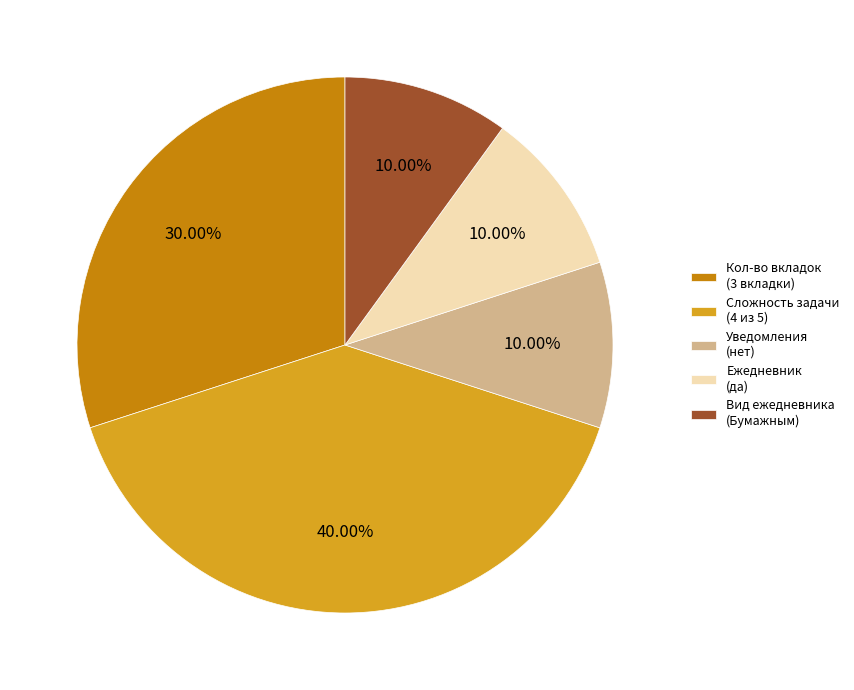

Combined, do Вид ежедневника (Бумажным) and Кол-во вкладок (3 вкладки) account for over 50%?

No